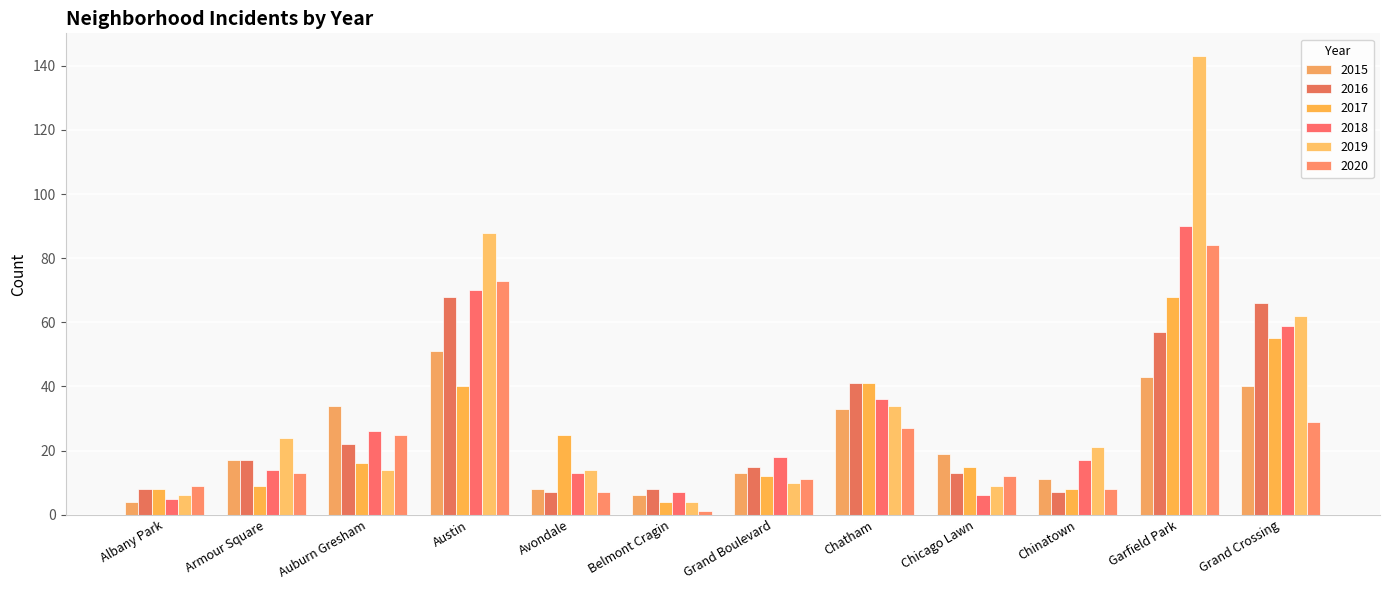

How many categories are shown in the chart?

12